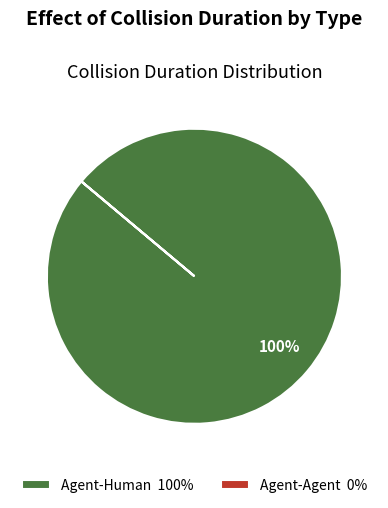

To the nearest percent, what percentage of the pie is Agent-Human 100%?

100%